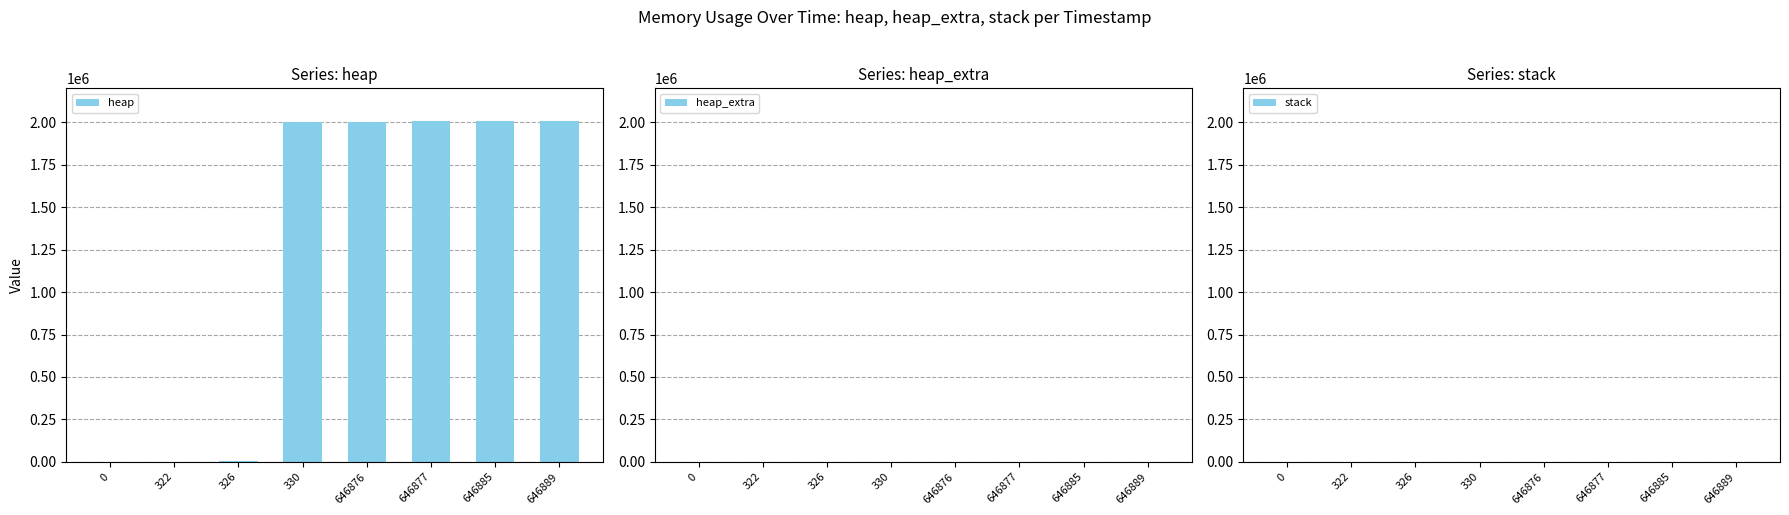

At which category is the sum across all series the highest?

646885